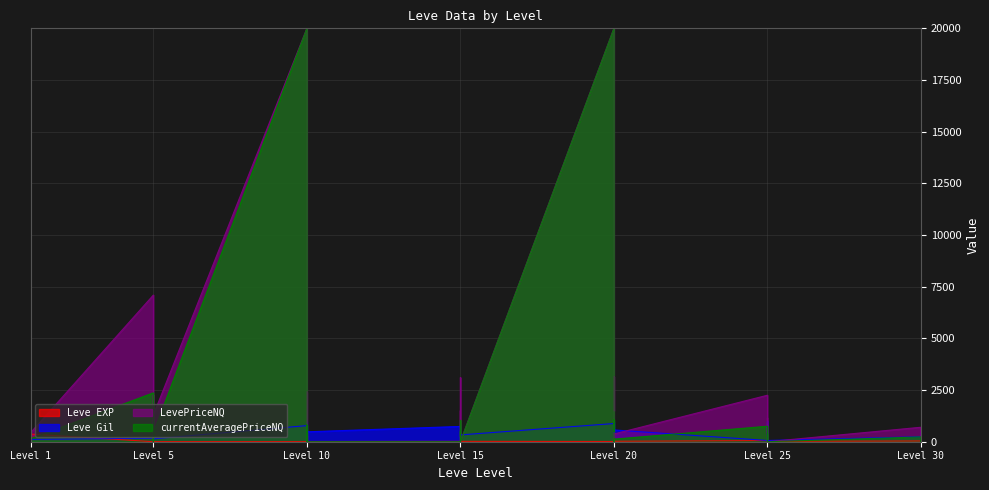

Is it true that Leve Gil equals 140 at Level 5?

True